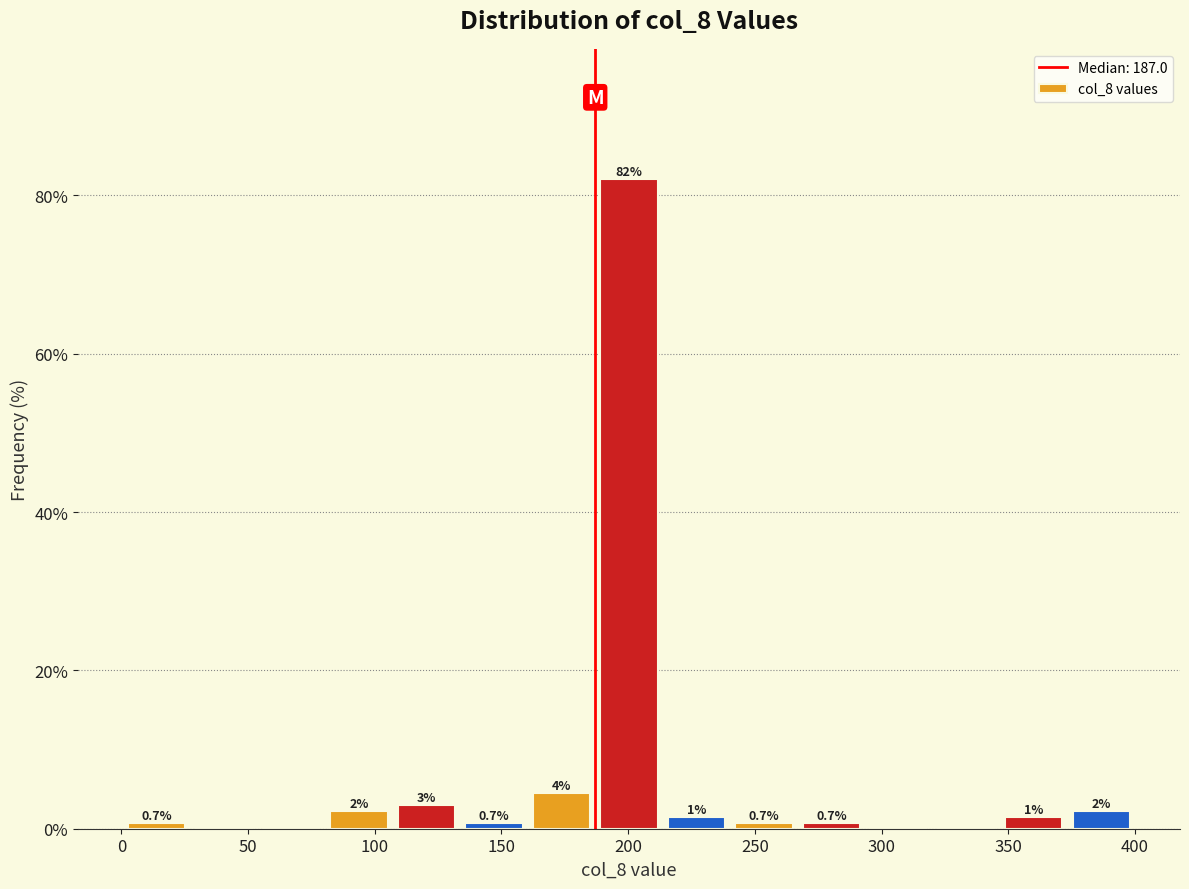

Which range on the x-axis has the tallest bar?

185 to 215